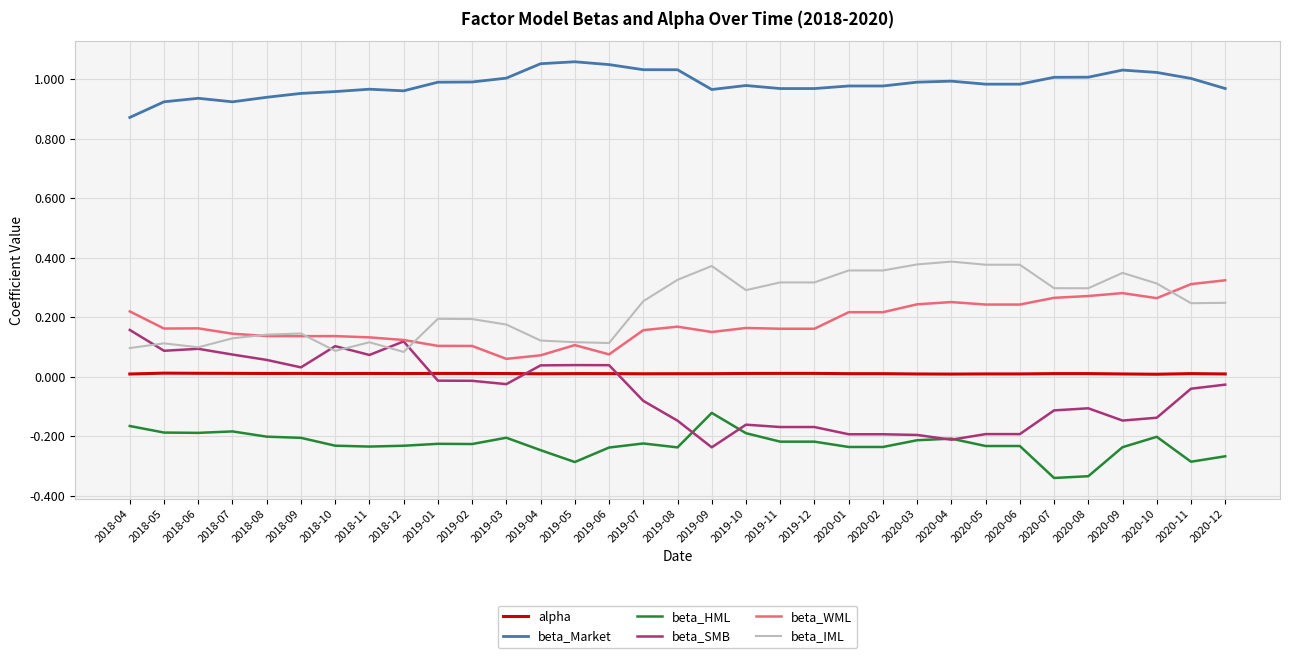

True or false: beta_WML has a value of 0.3 at 2020-10.

True